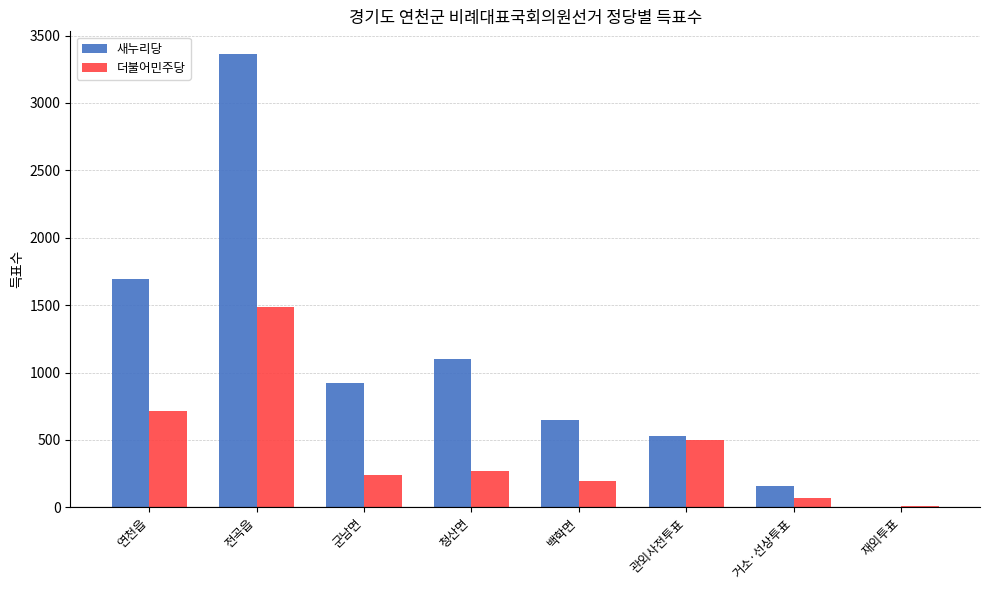

What is the sum of the 새누리당 values at 백학면 and 청산면?

1747